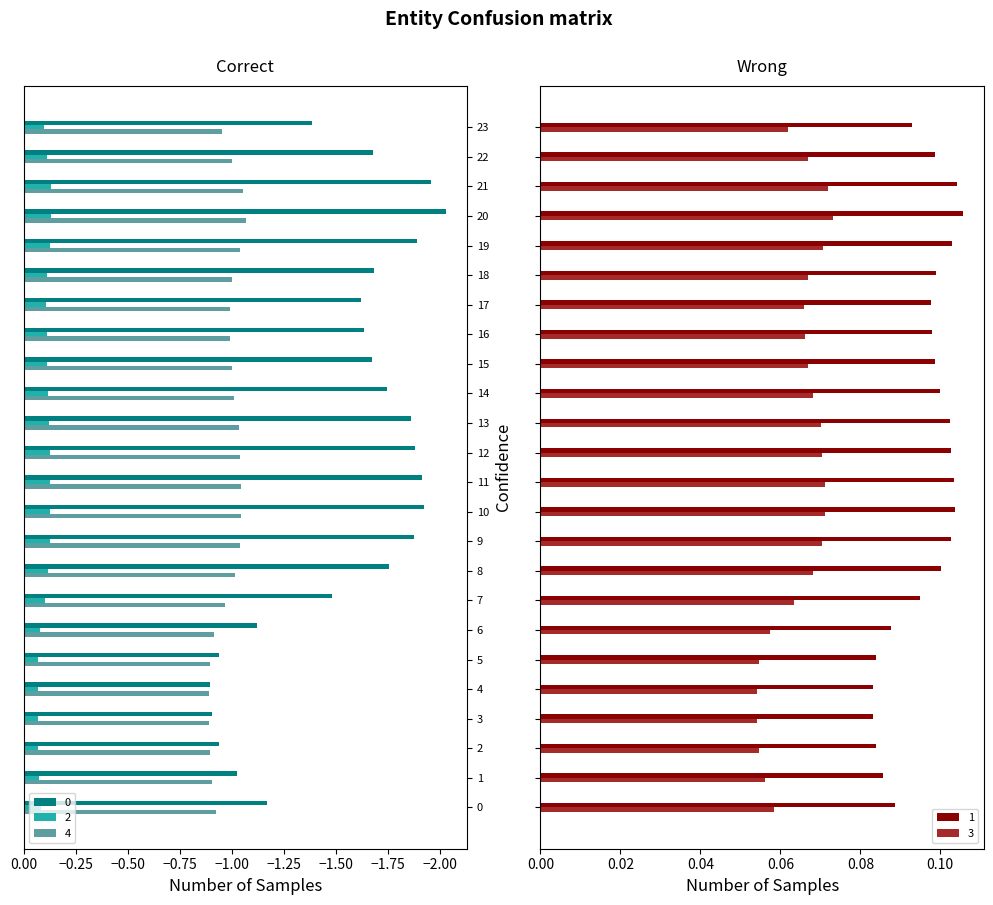

What is the sum of all 1 values?

2.3